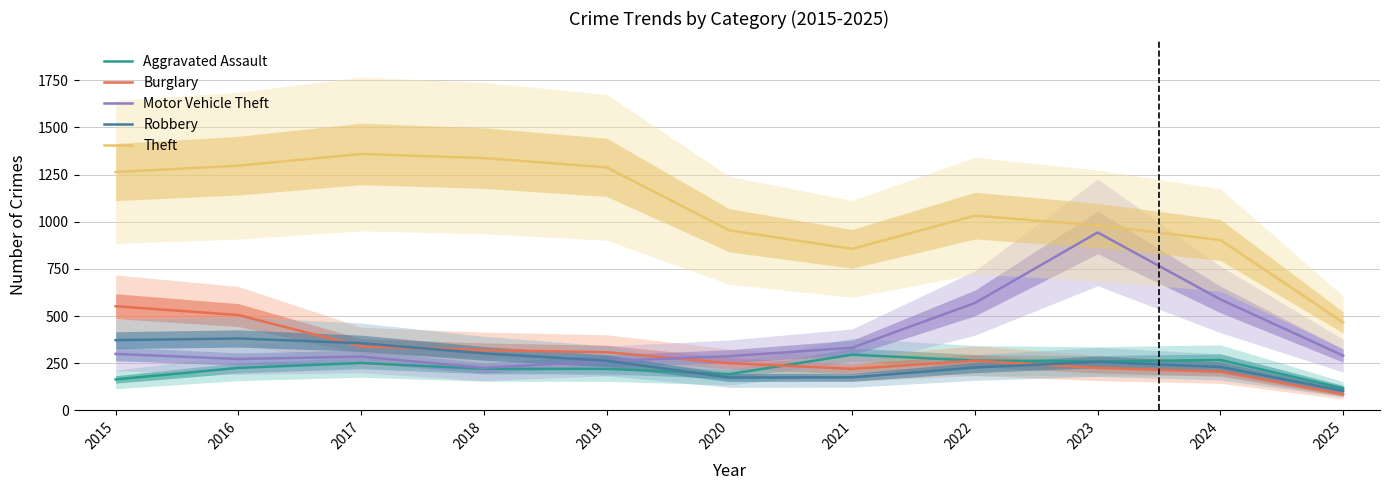

What is the greatest value displayed?

1359